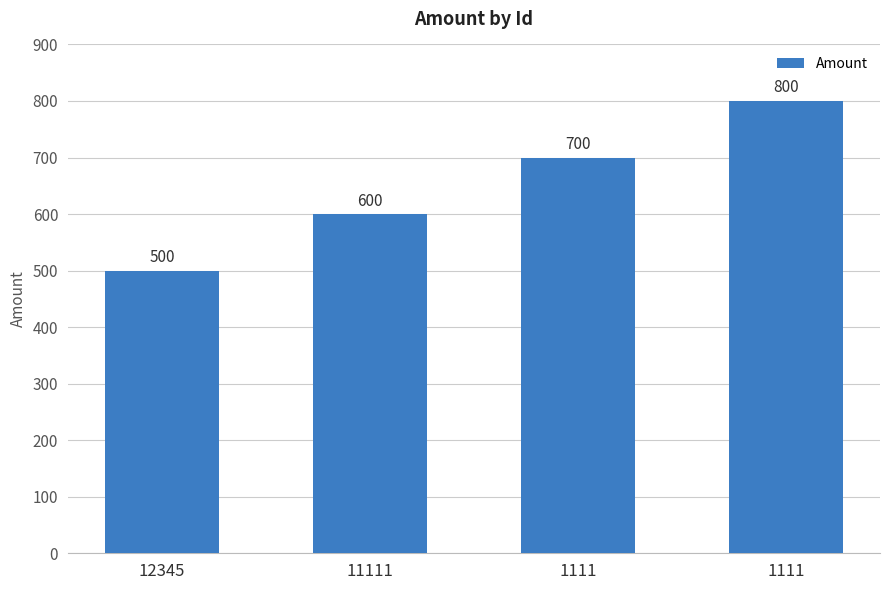

How many data points are less than 700?

2